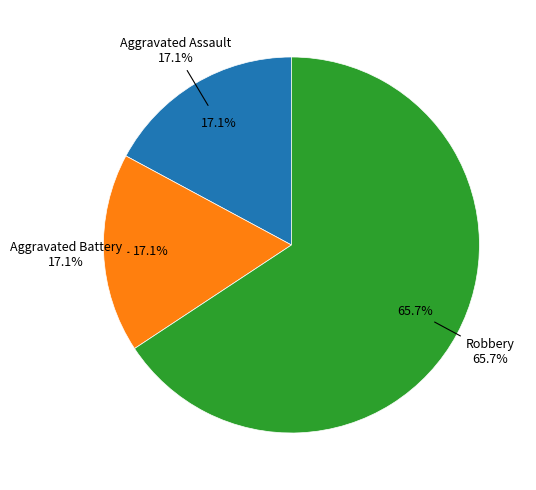

How much of the chart is everything except Criminal Sexual Assault?

100.0%